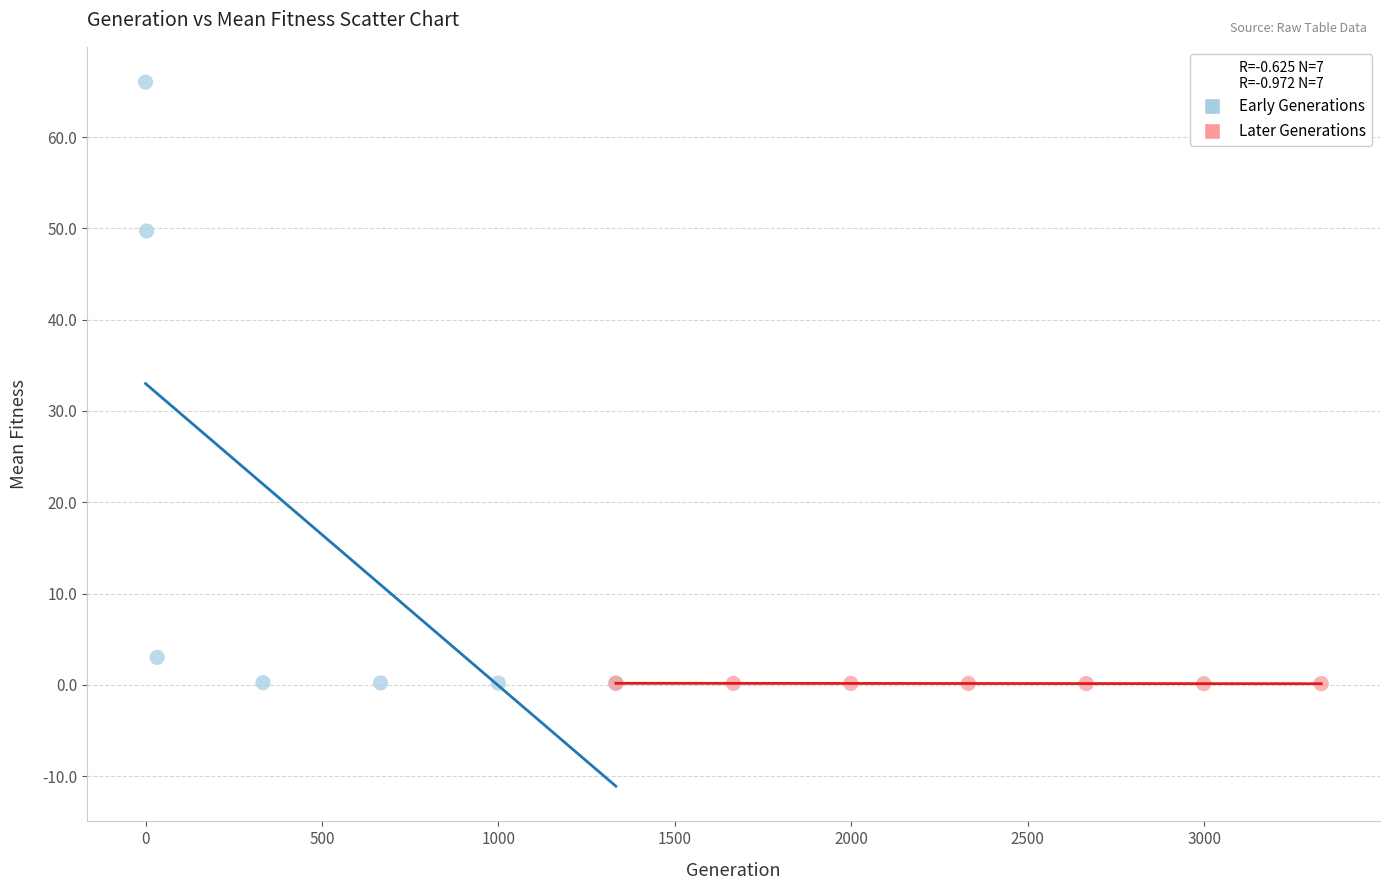

Which series has the widest spread of Y values?

Early Generations